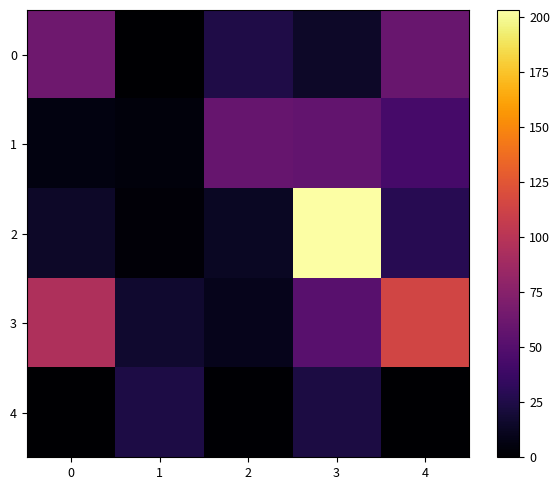

How many series are shown in this chart?

5